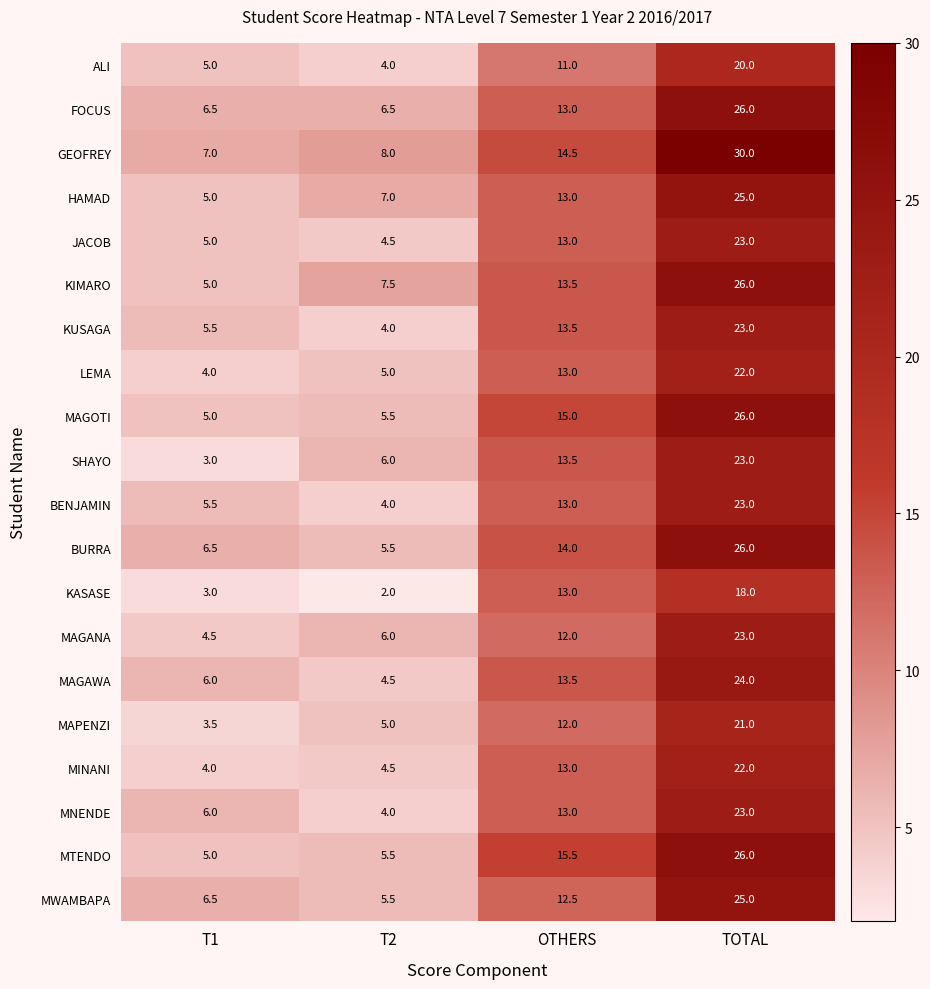

What is the difference between the maximum and second lowest values in the MWAMBAPA series?

18.5